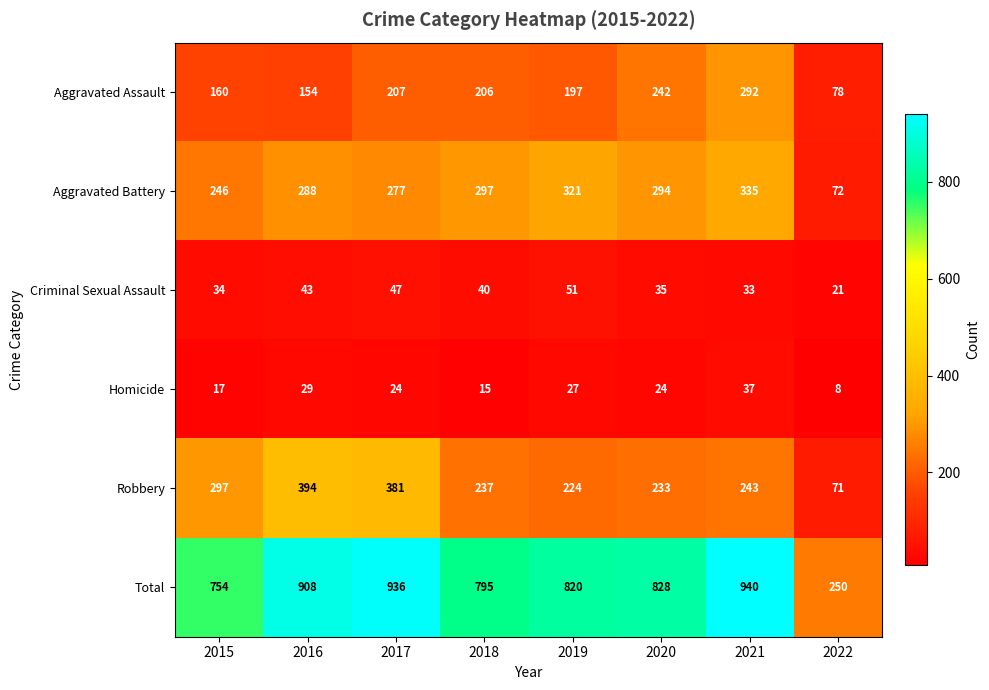

Where does the Criminal Sexual Assault series first go above 40?

2016